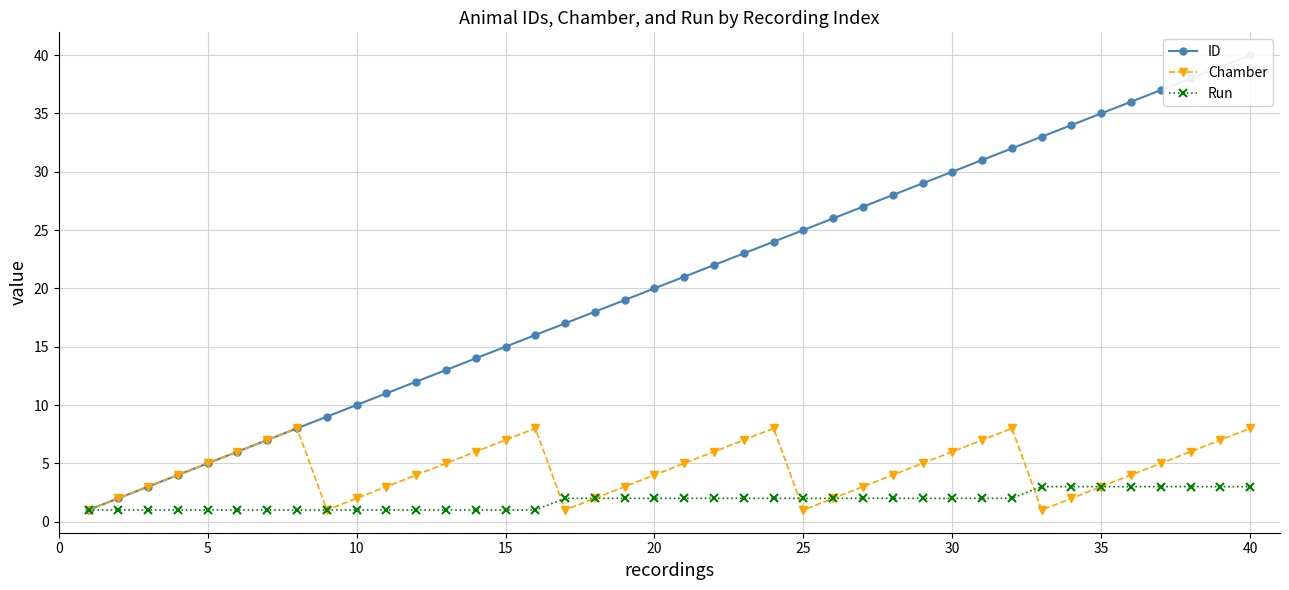

True or false: Chamber has a value of 6 at 20.

False